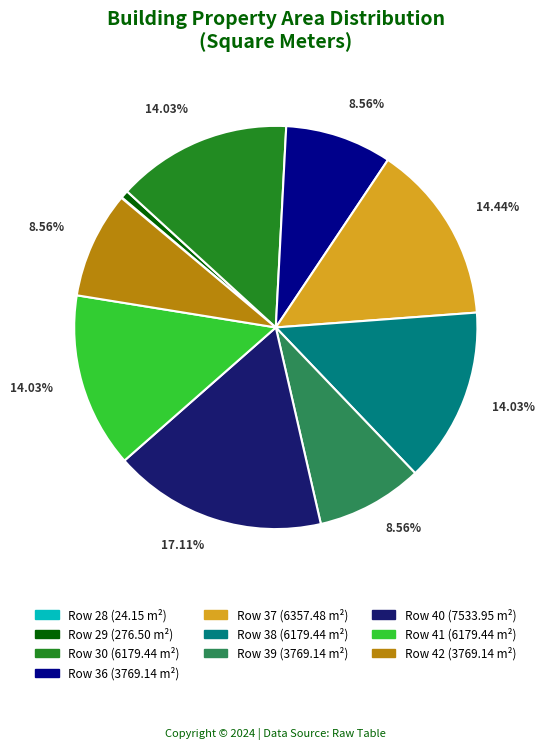

Approximately how many times larger is the value at Row 39 (3769.14 m²) compared to Row 38 (6179.44 m²)?

0.6